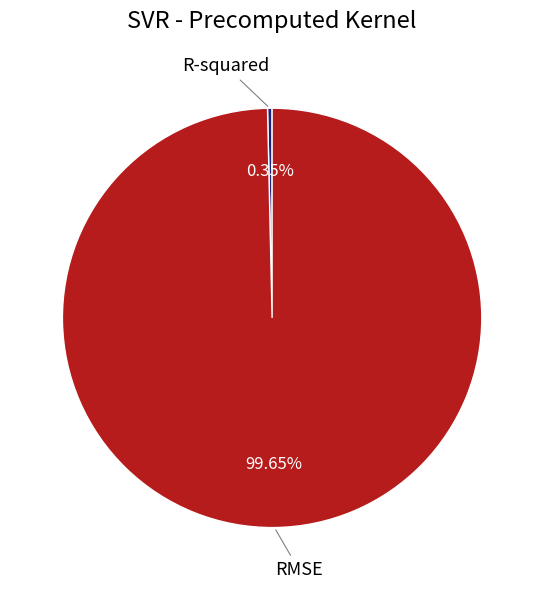

Rank the categories by value from lowest to highest.

R-squared, RMSE